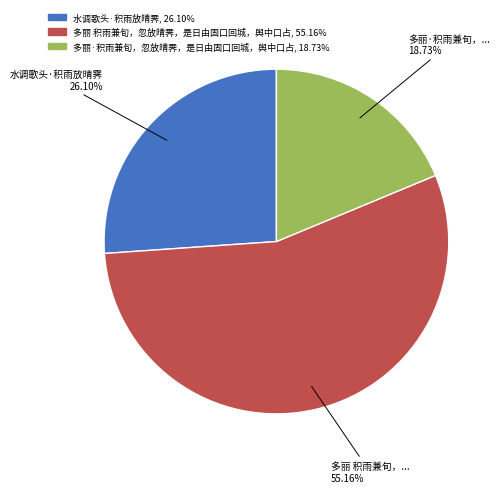

Is 多丽·积雨兼旬，忽放晴霁，是日由固口回城，舆中口占 the majority of the pie?

No